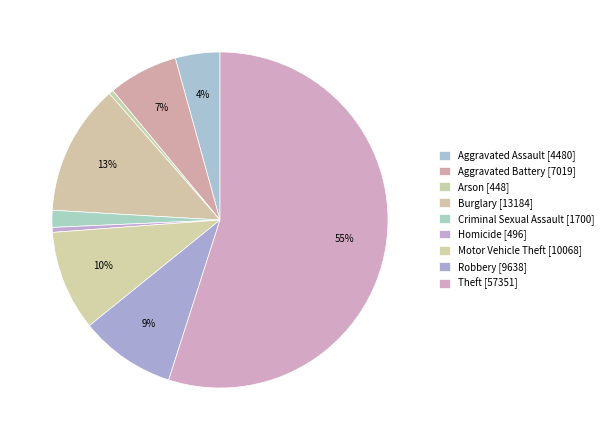

Do Aggravated Battery and Burglary together represent more than half of the pie?

No